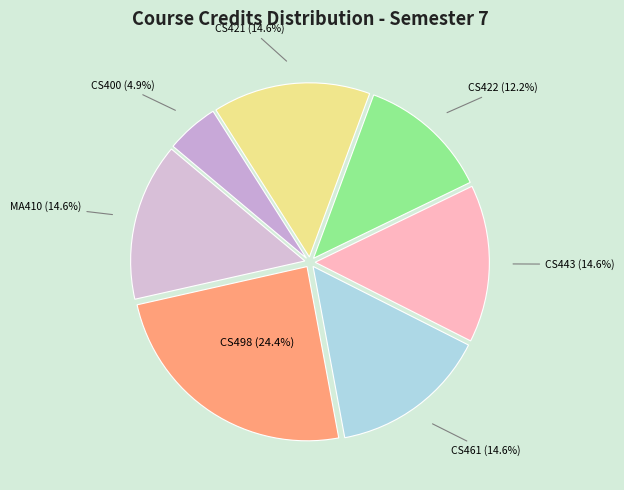

Which category has the biggest portion of the pie?

CS498